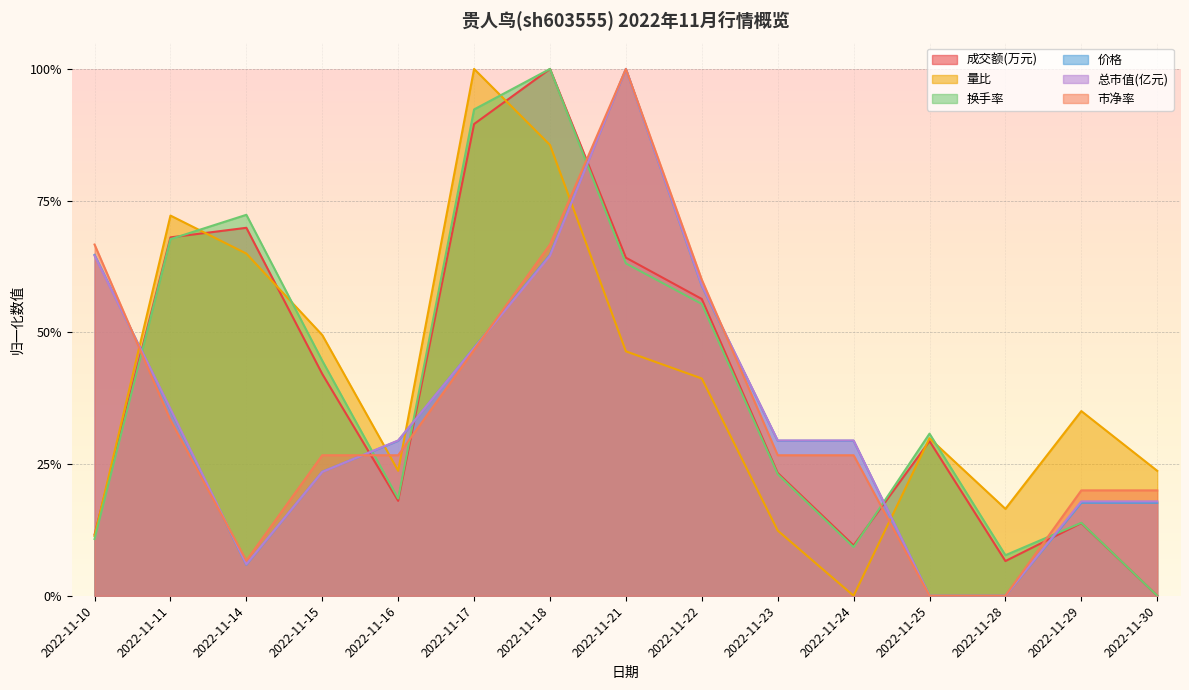

Which series changed the most between 2022-11-21 and 2022-11-29?

价格